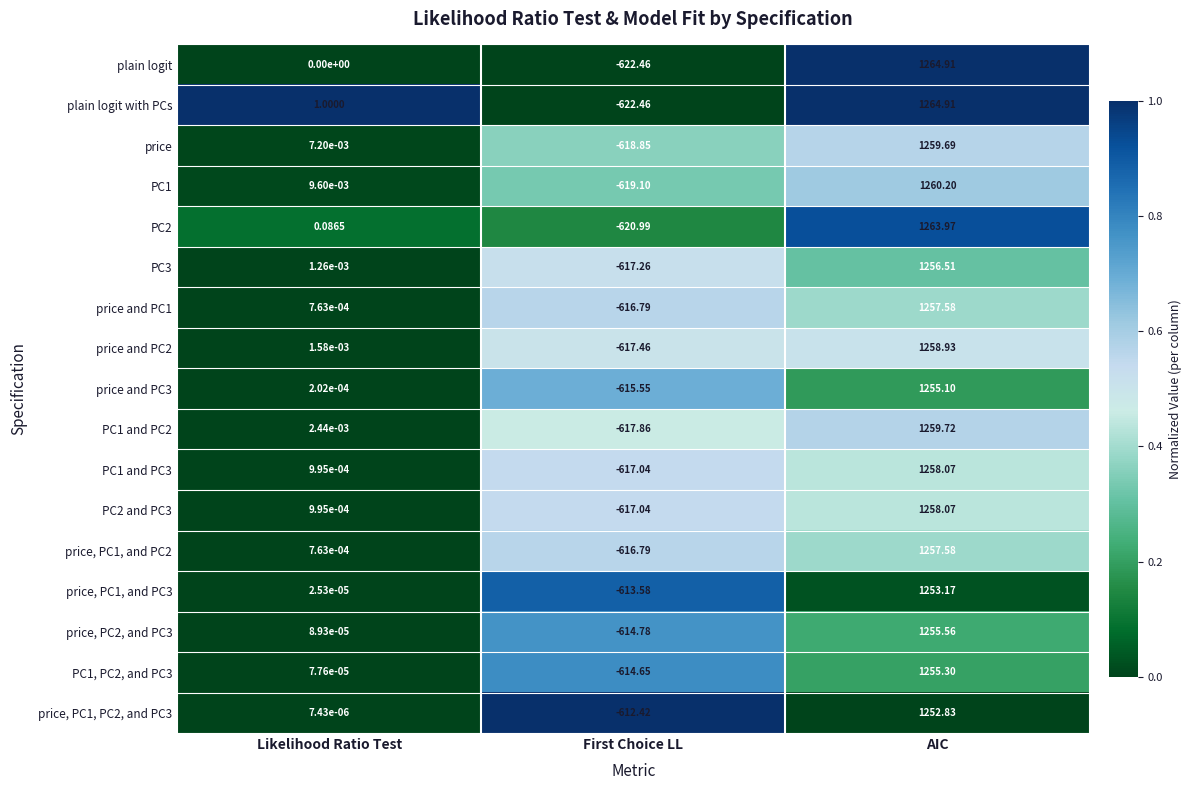

List the labels in order of PC3 value, smallest first.

First Choice LL, Likelihood Ratio Test, AIC